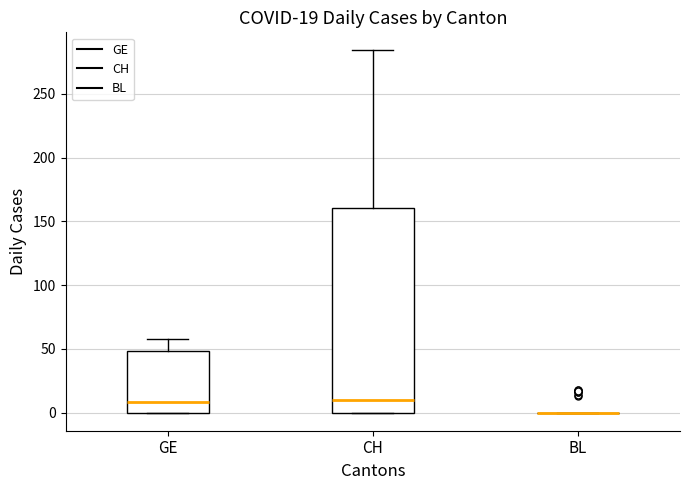

Comparing the boxes themselves (not the whiskers), which one is the tallest?

CH